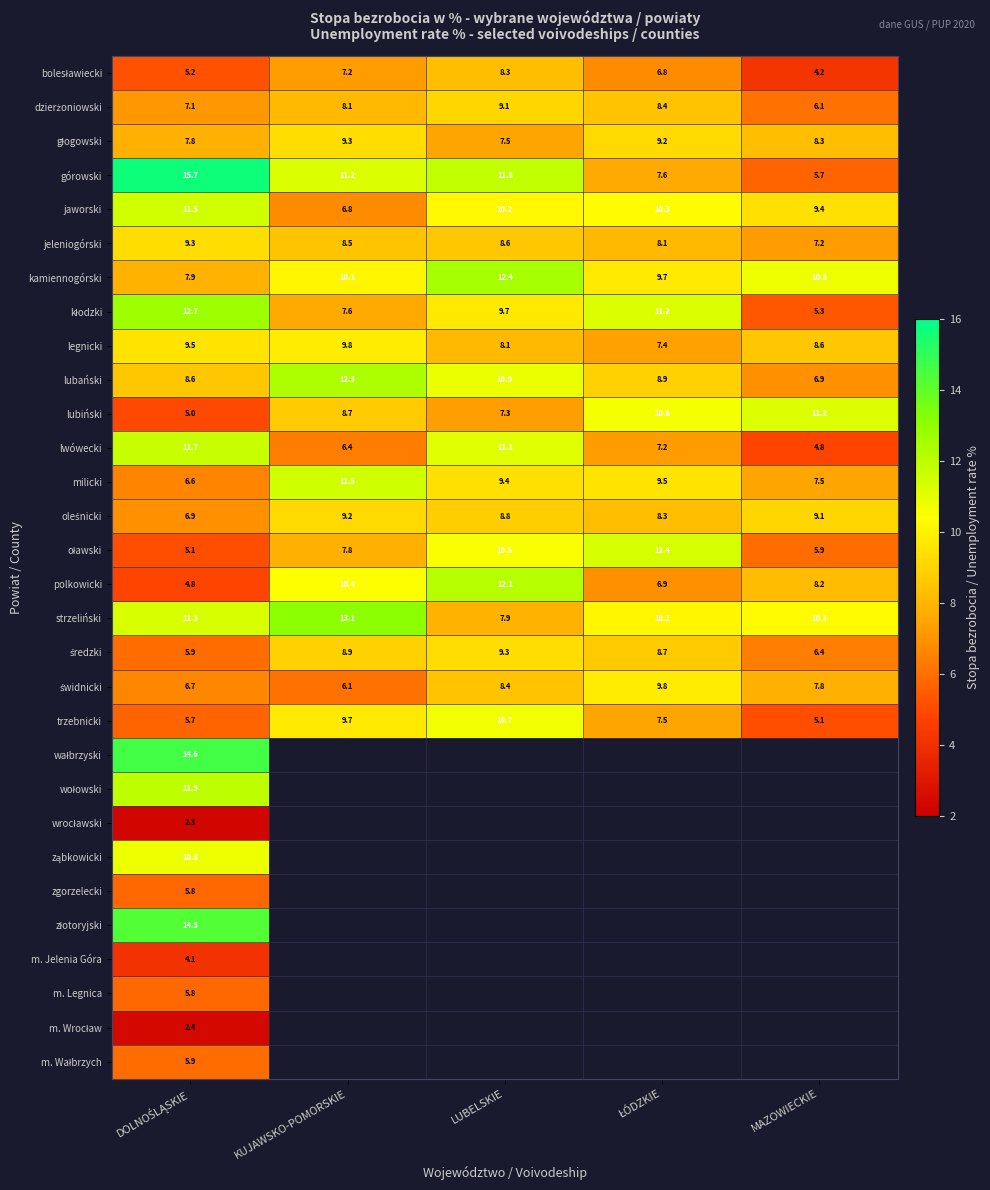

At how many categories does at least one series exceed 5?

5